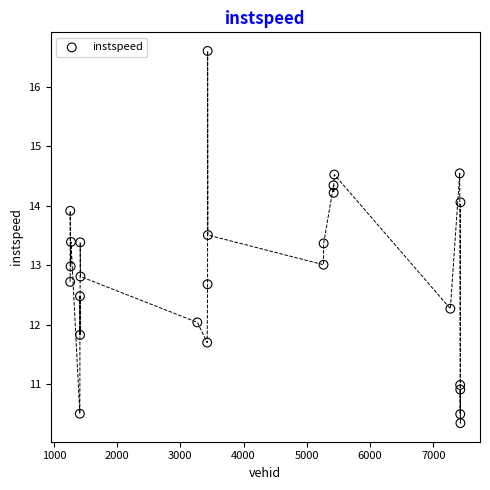

What is the range of Y values (max minus min)?

6.3